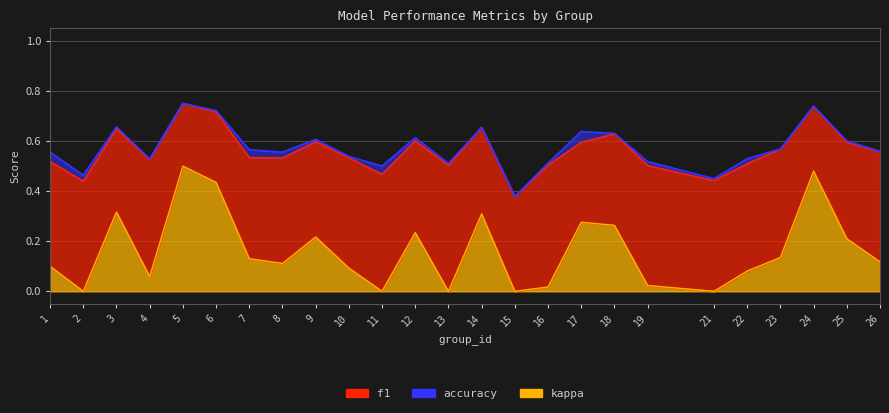

How many intersections are there between f1 and accuracy?

1